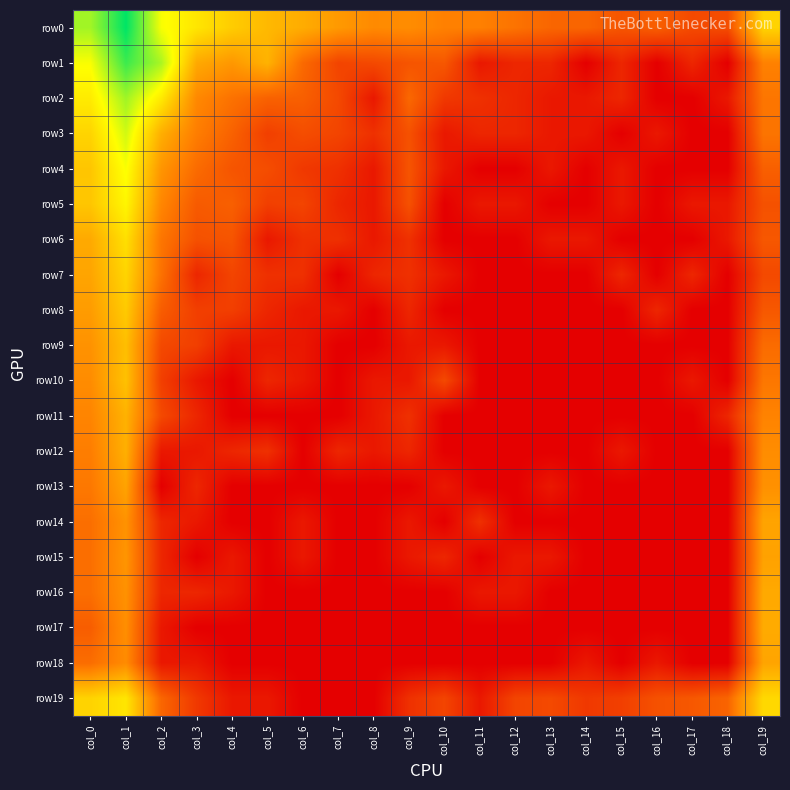

At which category is the sum across all series the highest?

col_1